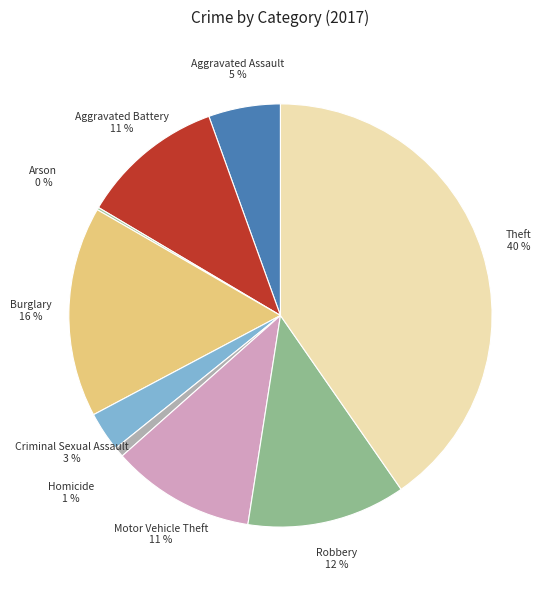

To the nearest percent, what portion does Aggravated Assault represent?

5%